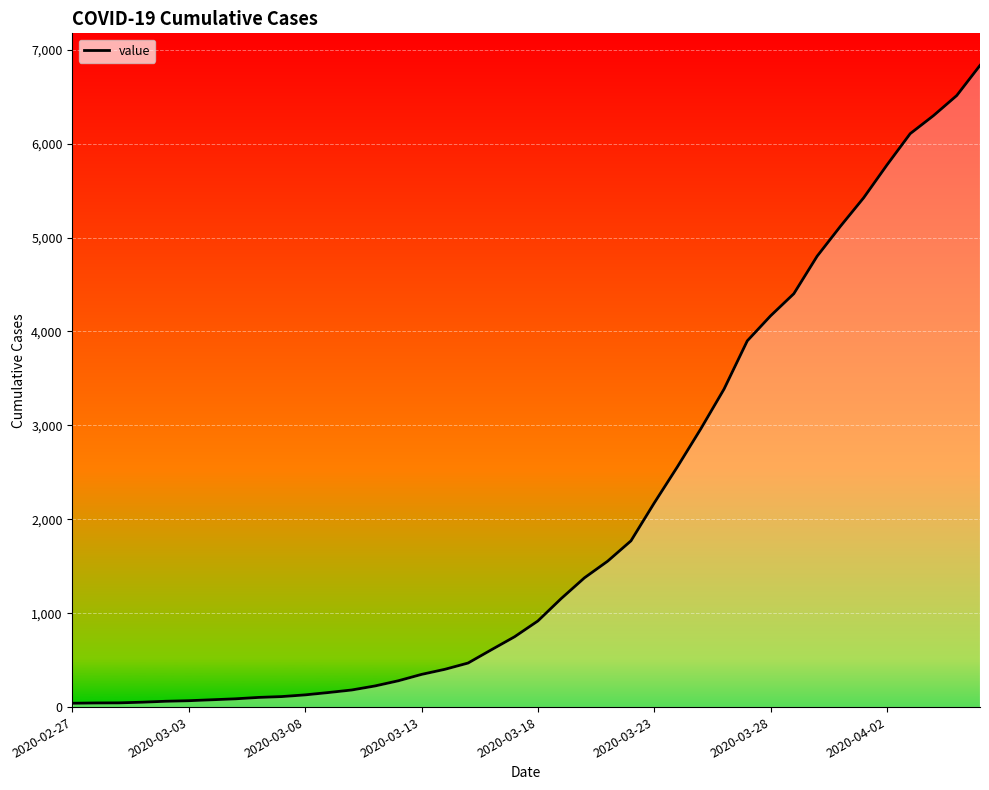

What is the difference between the maximum and minimum values?

6792